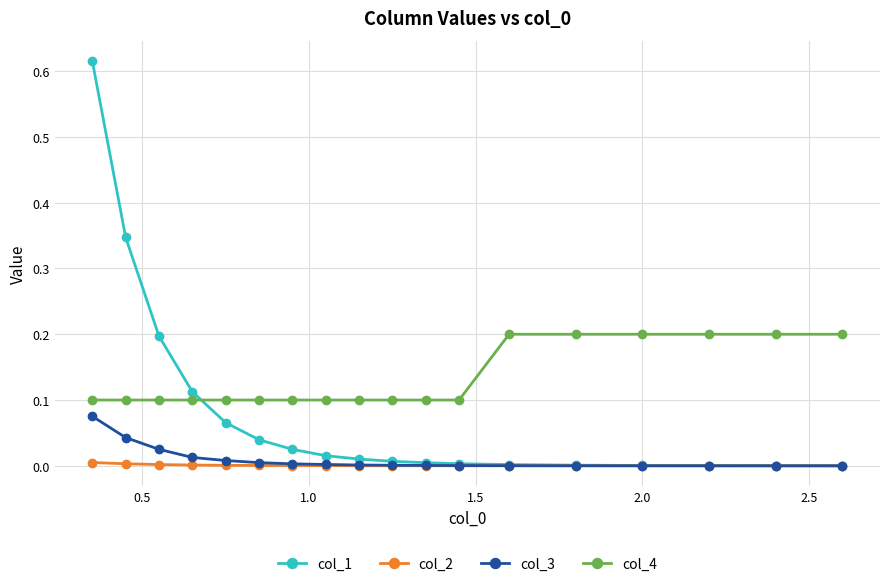

Which series has the largest range (max minus min)?

col_1